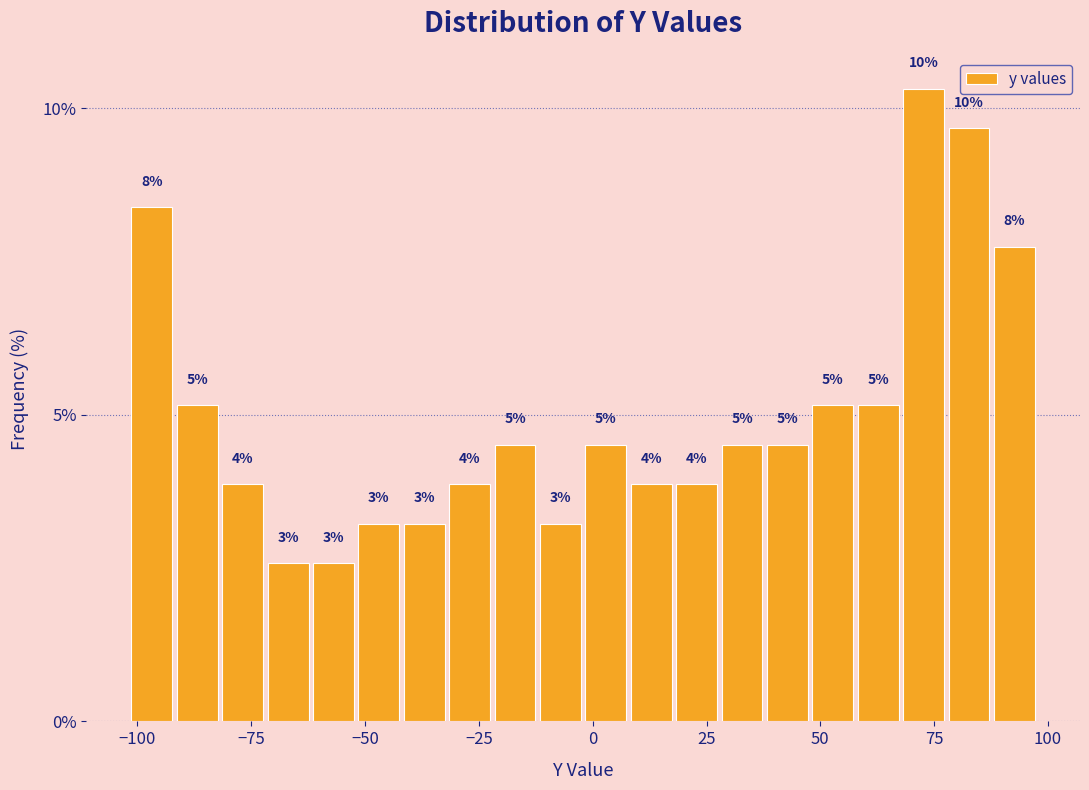

Read against the x-axis, roughly where is the centre of the tallest bar?

75